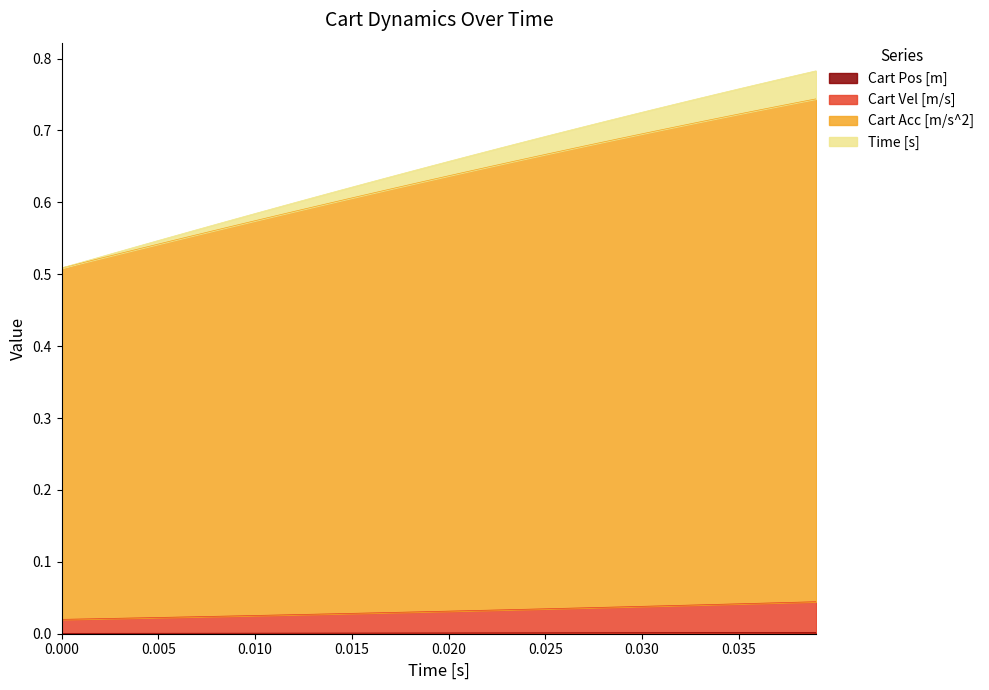

Count the Time [s] values in the range 0 to 1.

40